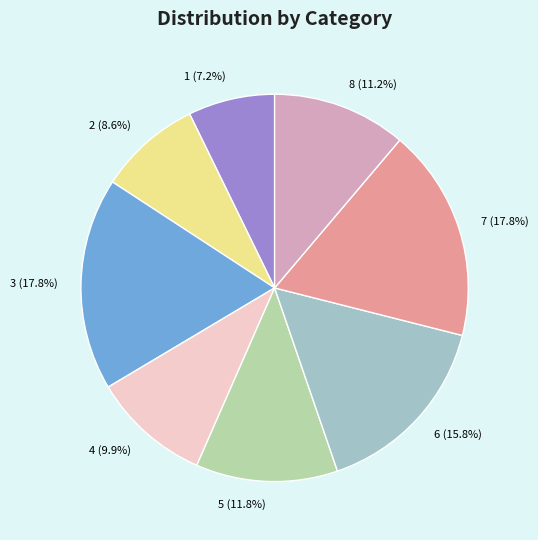

To the nearest percent, what is the average slice percentage?

12%